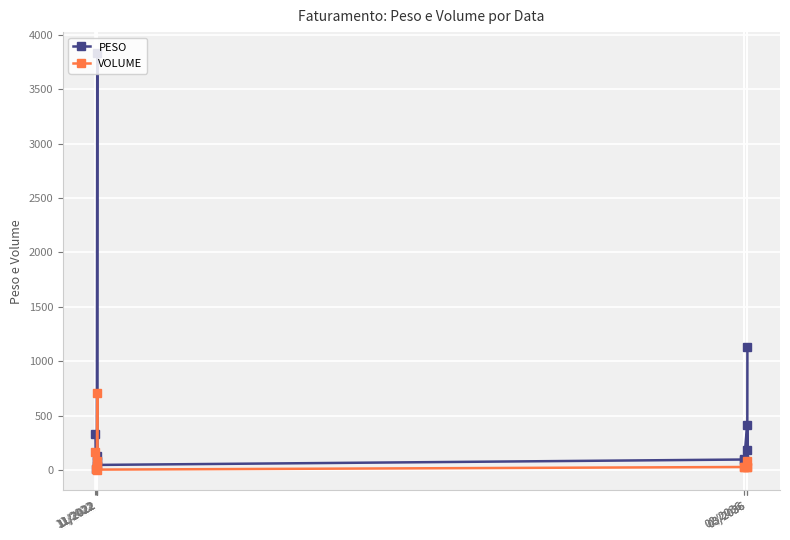

What is the greatest value displayed?

3833.9